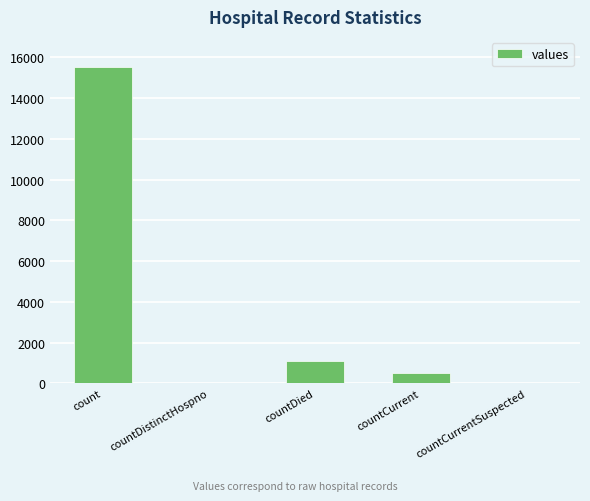

The chart shows a value of 0 at countDistinctHospno. True or false?

True